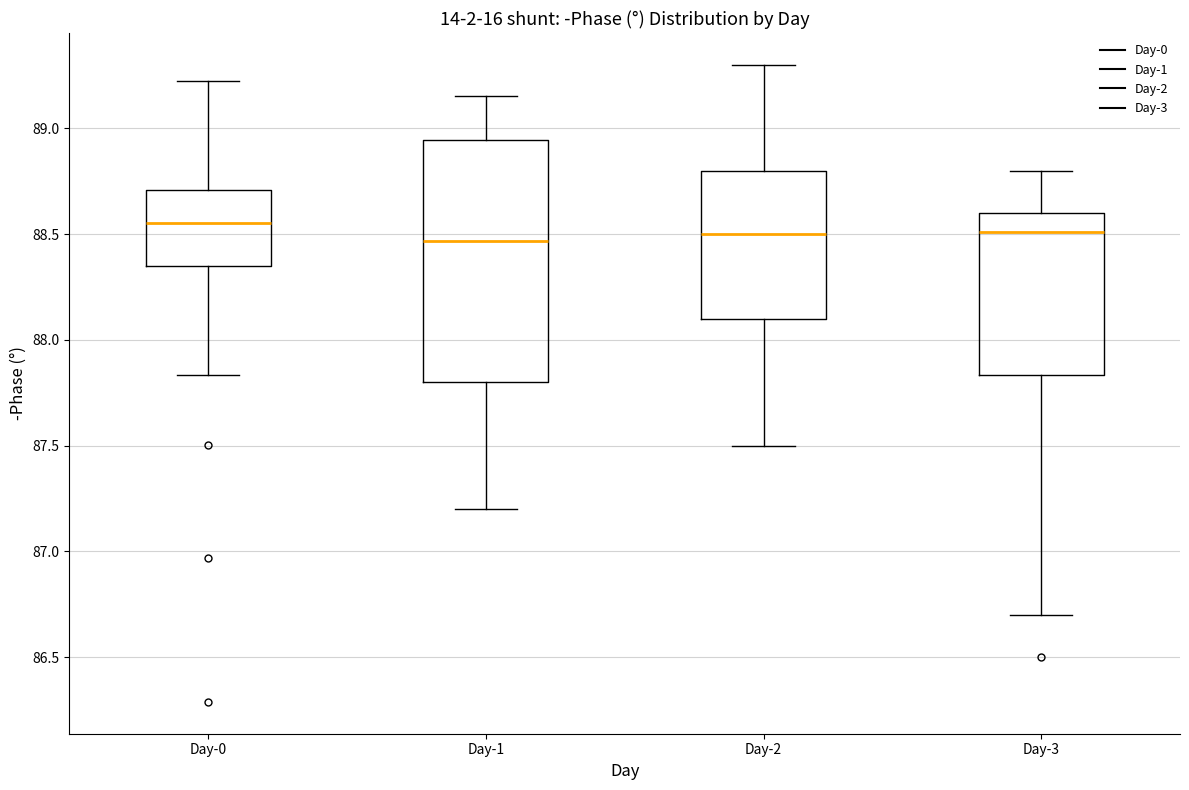

Where does the median line of the box for Day-1 sit on the y-axis? The values are not printed on the chart, so give them approximately, as read against the axis.

88.45